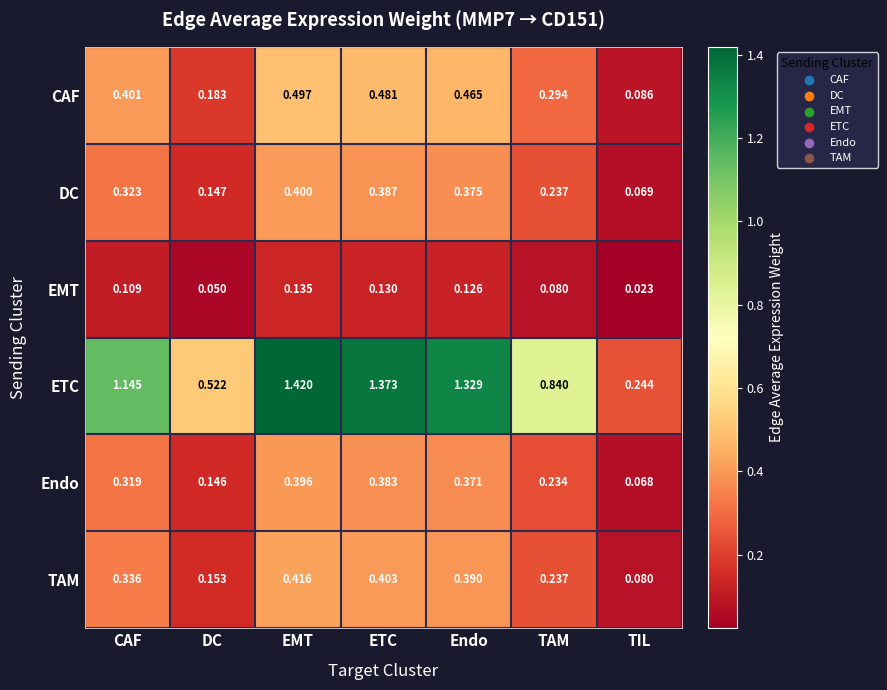

Rank the series by their maximum value, from highest to lowest.

ETC, CAF, TAM, DC, Endo, EMT